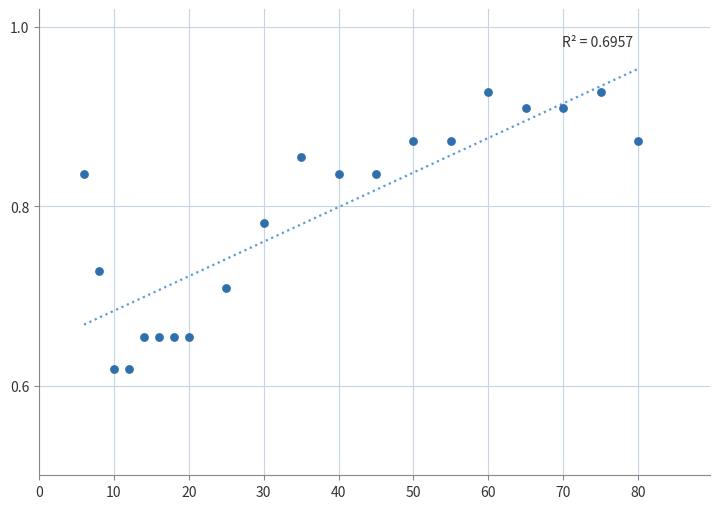

What is the range of Y values (max minus min)?

0.3